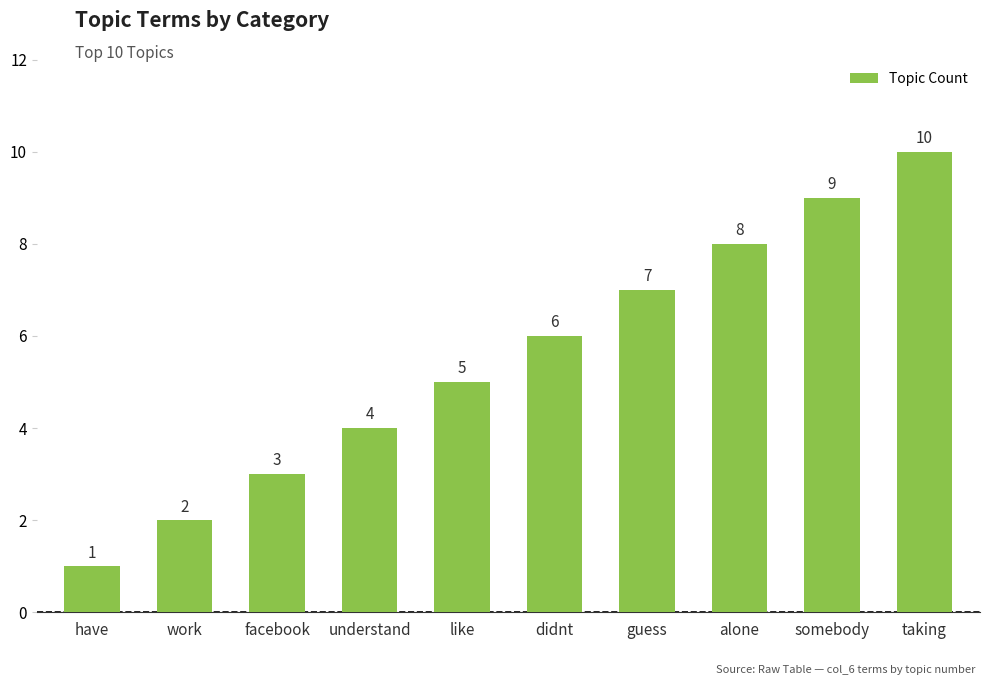

Reading left to right, extract all data points from this chart.

have=1	work=2	facebook=3	understand=4	like=5	didnt=6	guess=7	alone=8	somebody=9	taking=10